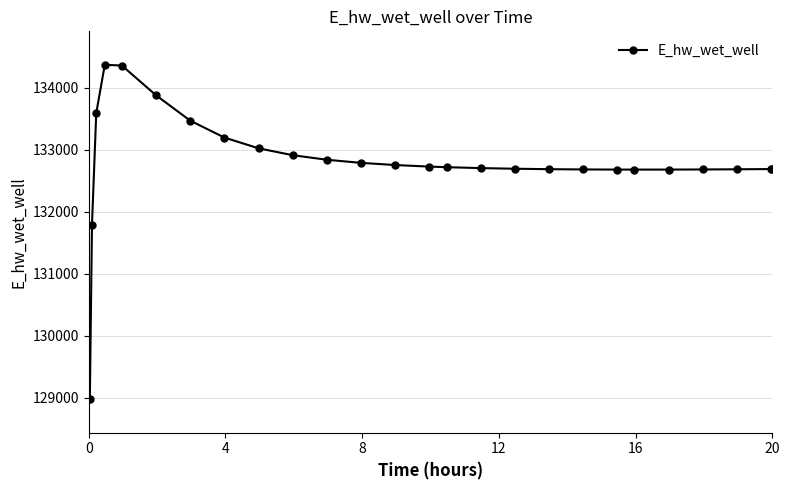

True or false: there are more than 0 points higher than both neighbors.

True